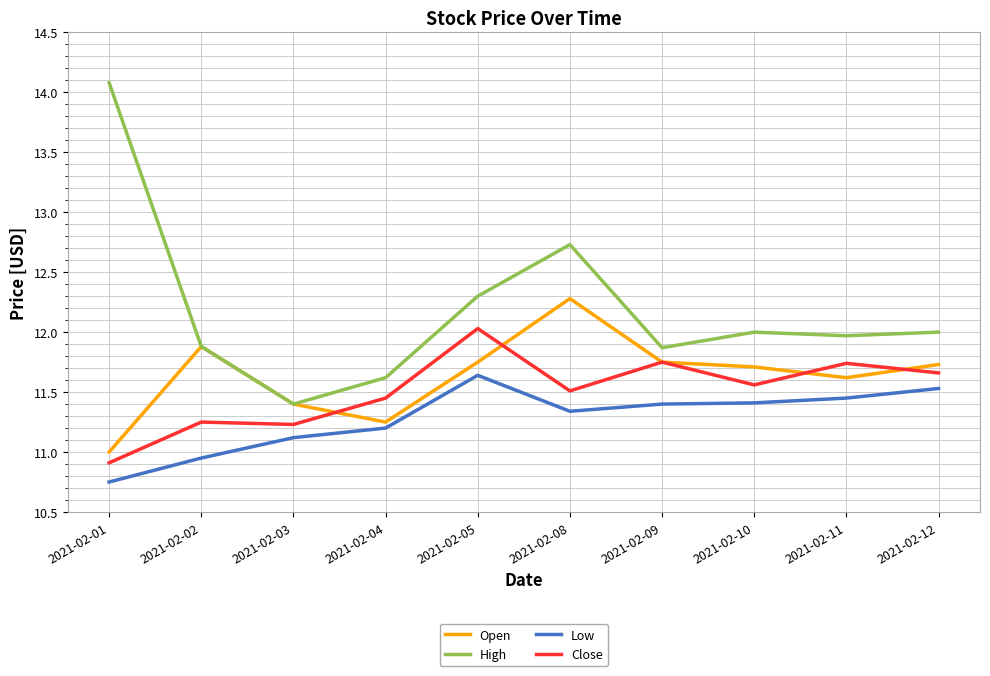

At which label does Low reach its minimum?

2021-02-01